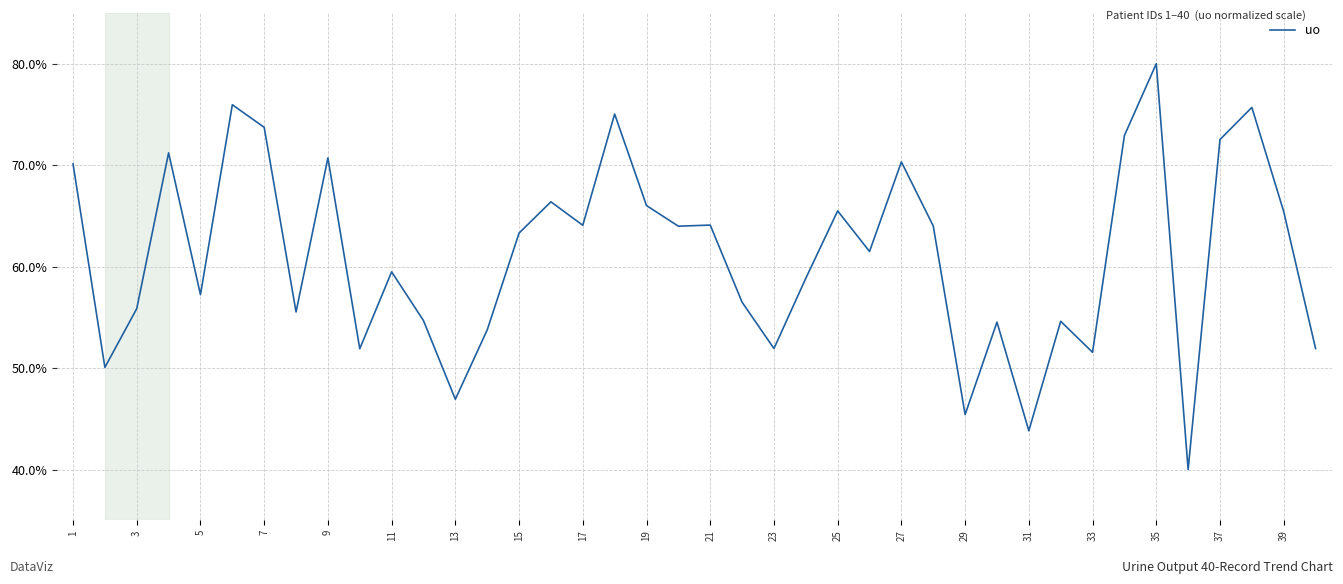

What is the minimum value shown in the chart?

40.0